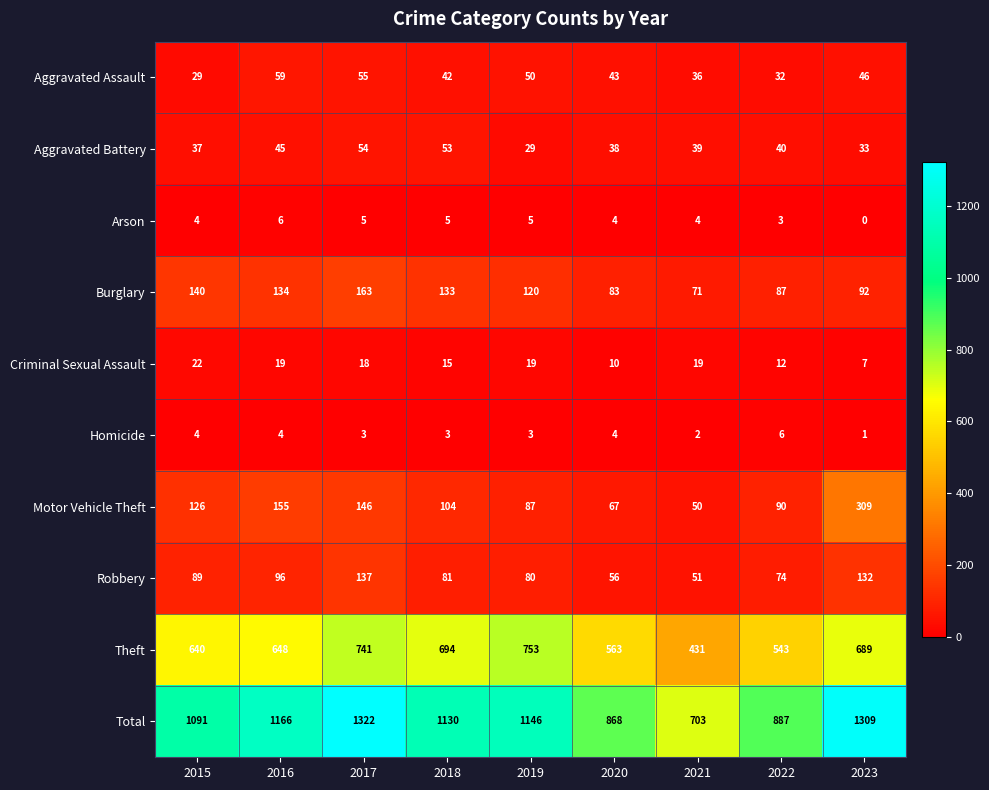

What is the average value of the Burglary series?

114